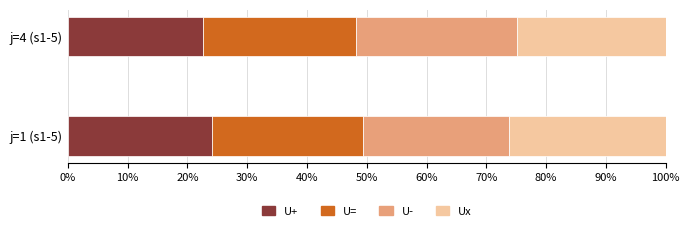

What are all the series names shown in the legend?

U+, U=, U-, Ux